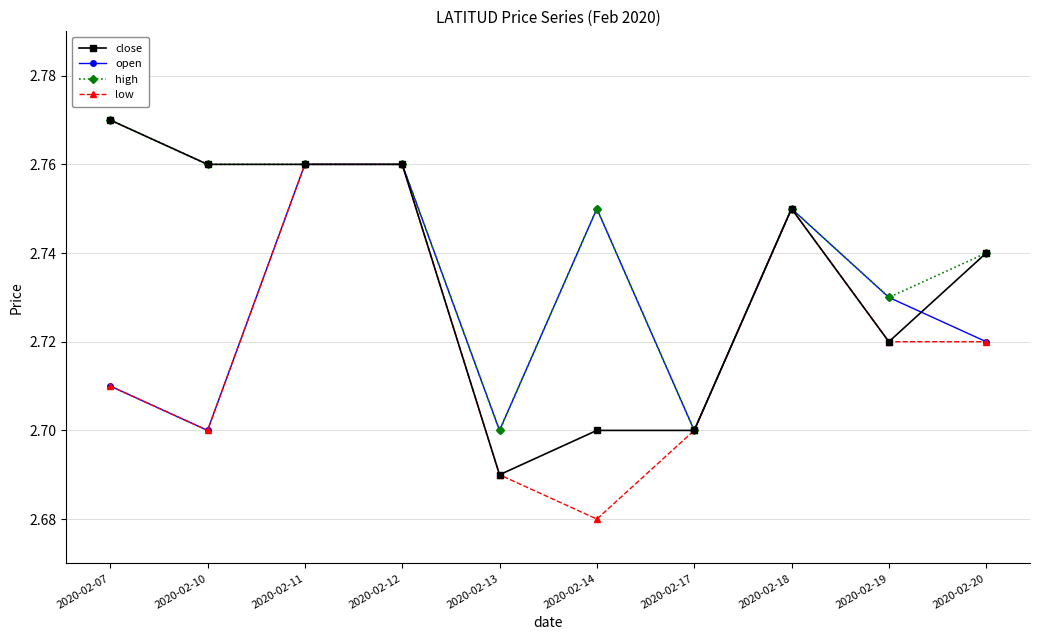

Where is the first local minimum for open?

2020-02-10